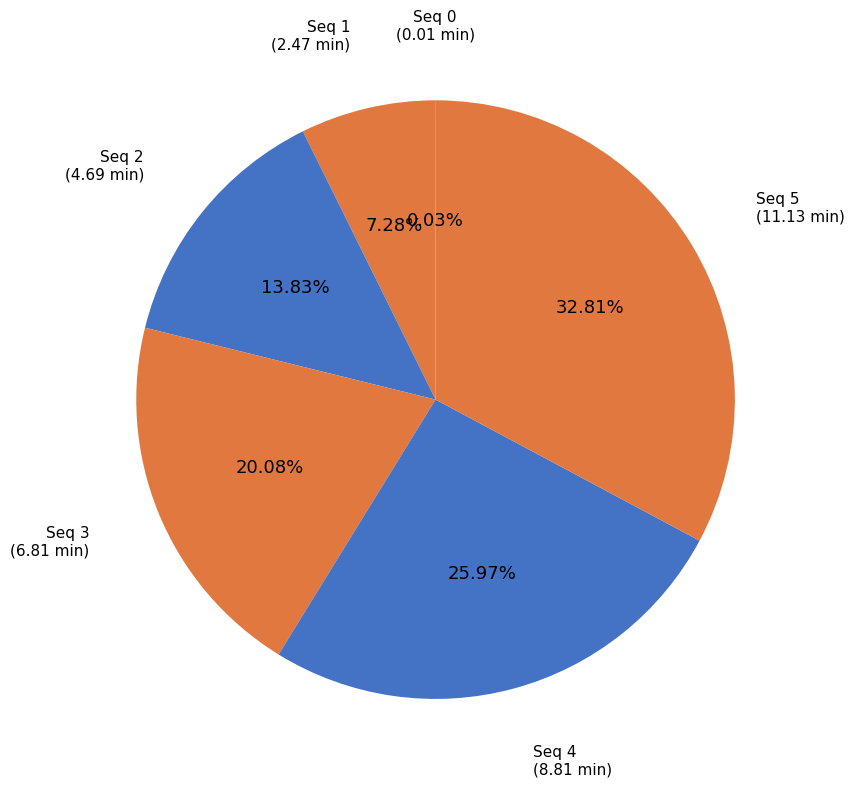

Is there any slice that represents more than half of the pie?

No